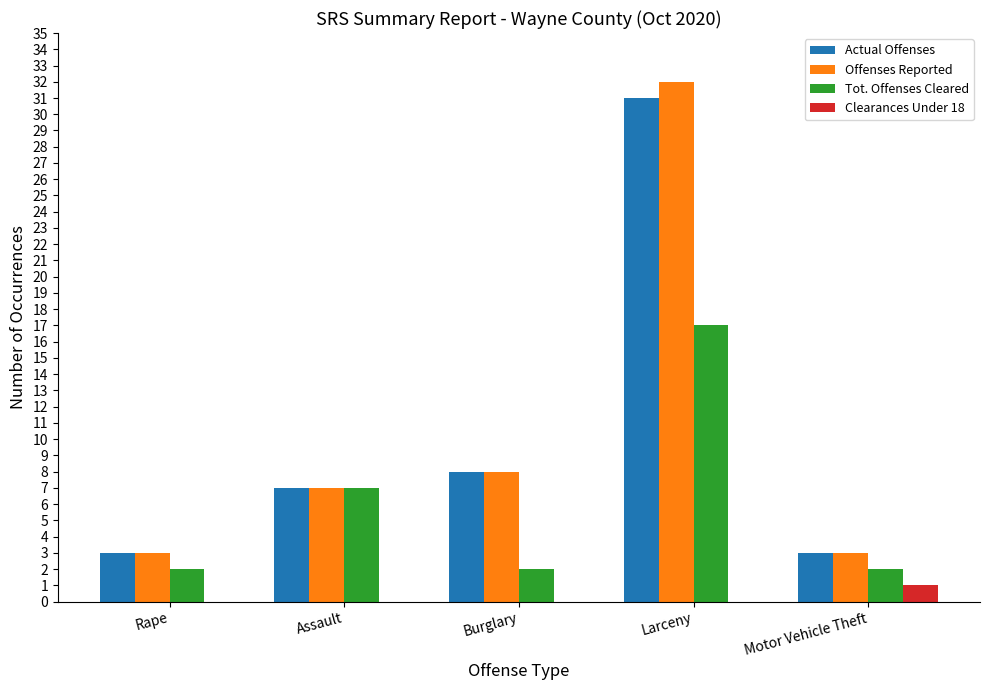

Does the chart contain stacked bars?

No